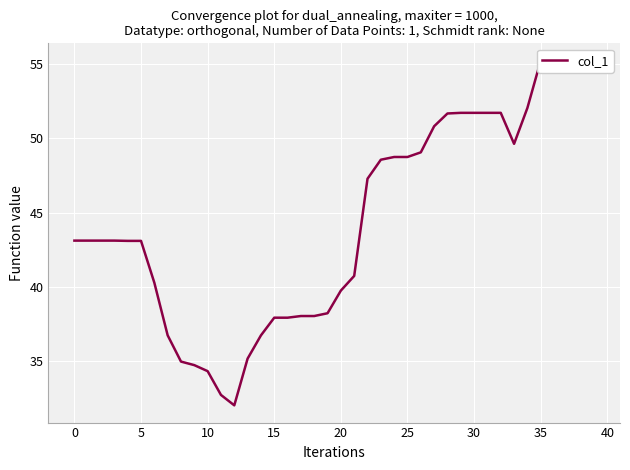

True or false: the data shows 19.2 at 35.

False